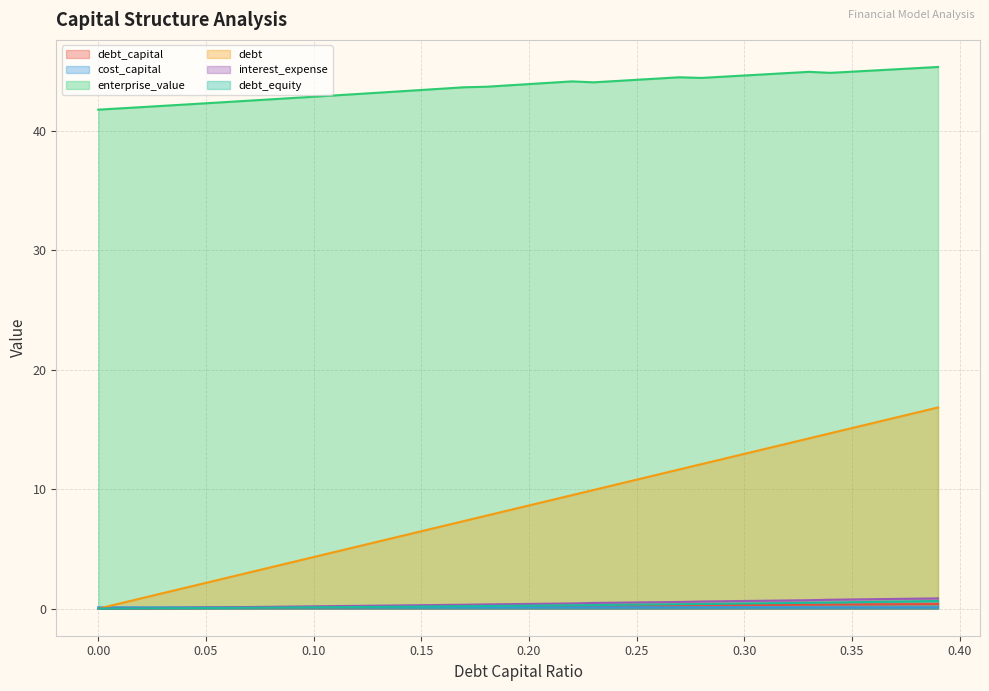

Does the chart have visible grid lines?

Yes